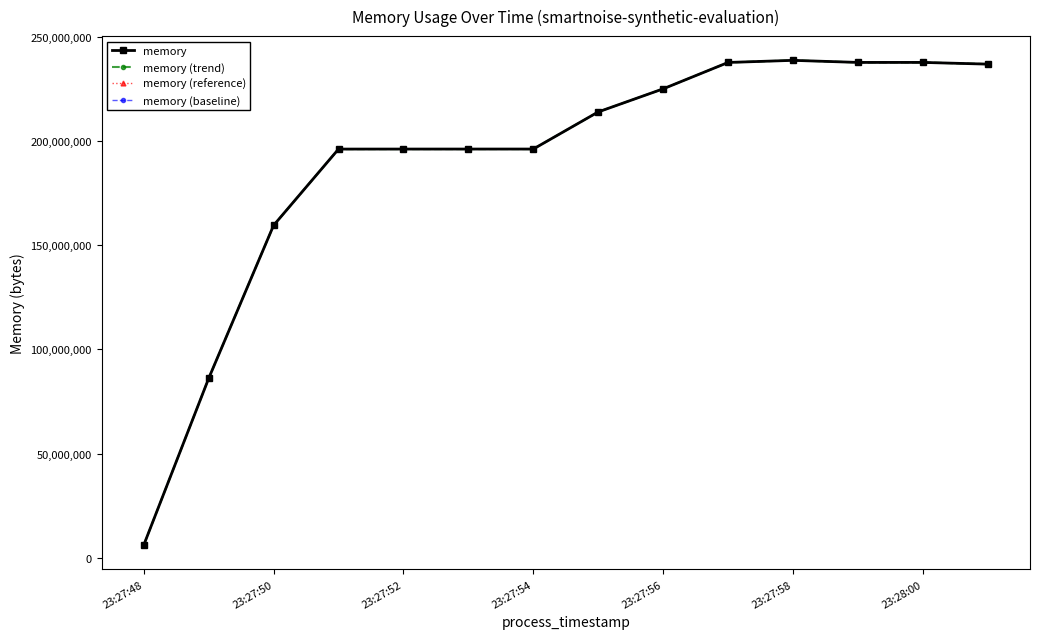

Does the chart have visible grid lines?

No